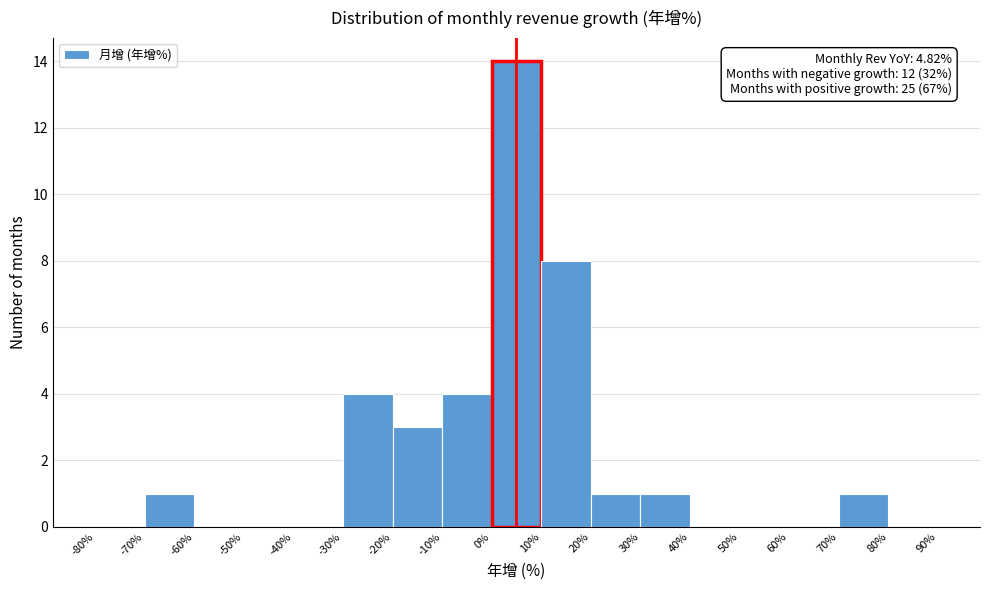

Which range on the x-axis has the tallest bar?

0% to 10%